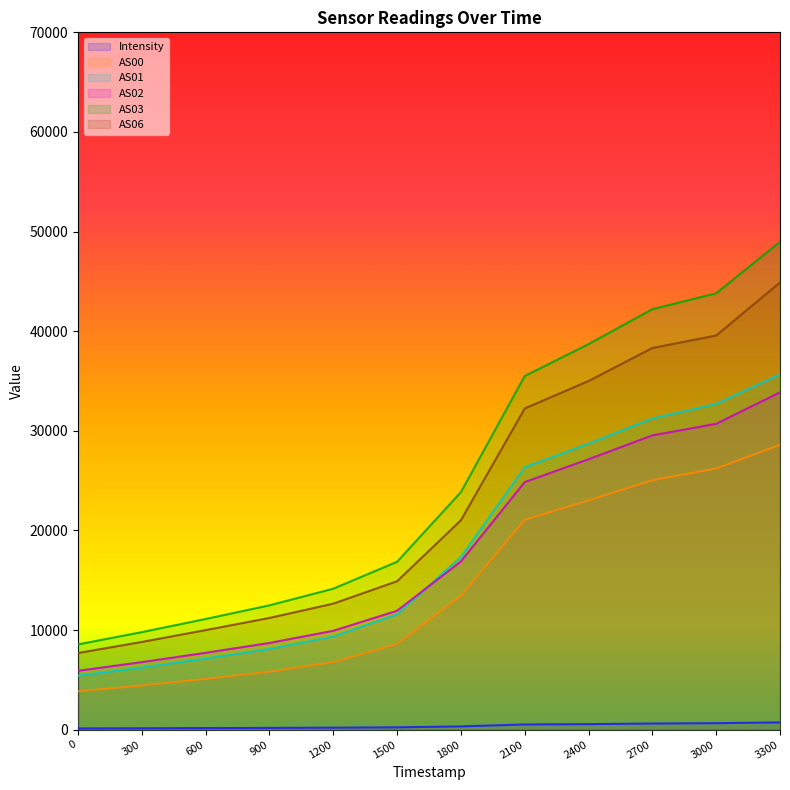

Rank the series by their maximum value, from lowest to highest.

Intensity, AS00, AS02, AS01, AS06, AS03